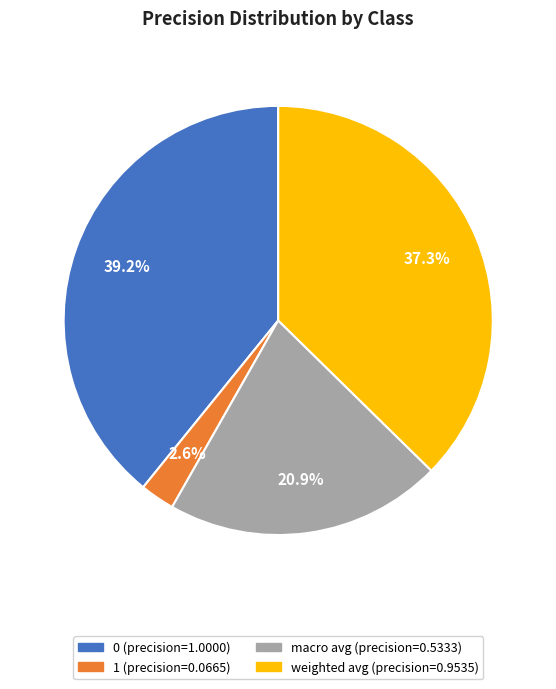

To the nearest percent, what is the combined percentage of 0 and 1?

42%